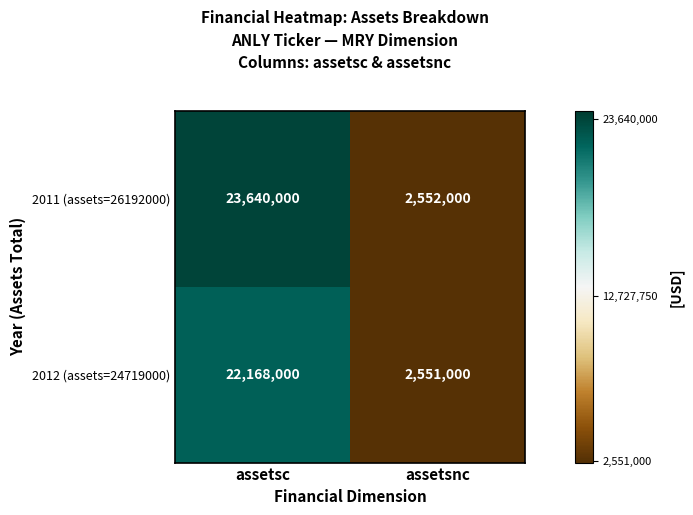

What is the maximum value shown in the chart?

23640000